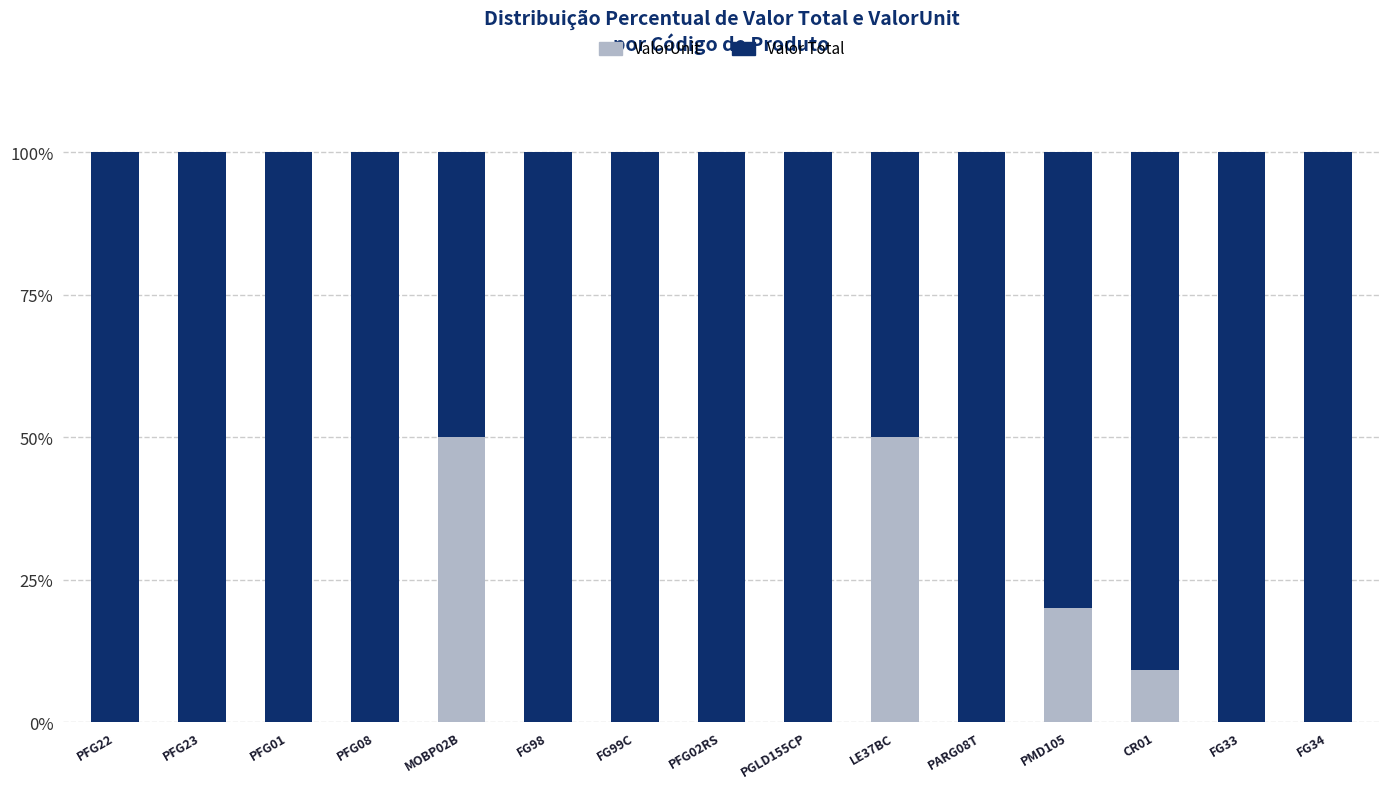

What is the highest value of the ValorUnit series?

50.0